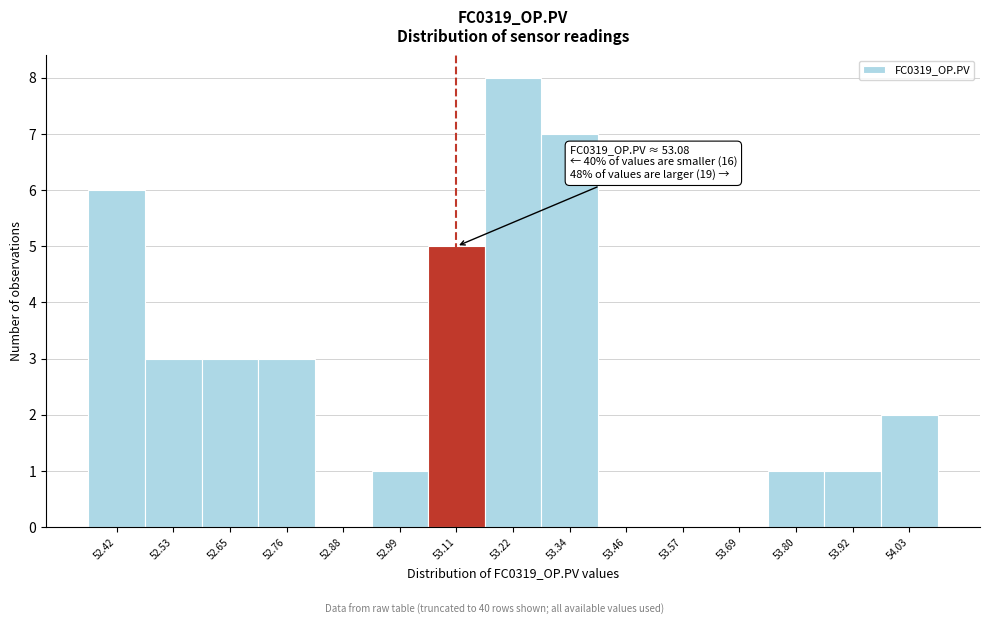

Over which range of the x-axis is the bar tallest?

53.16 to 53.28